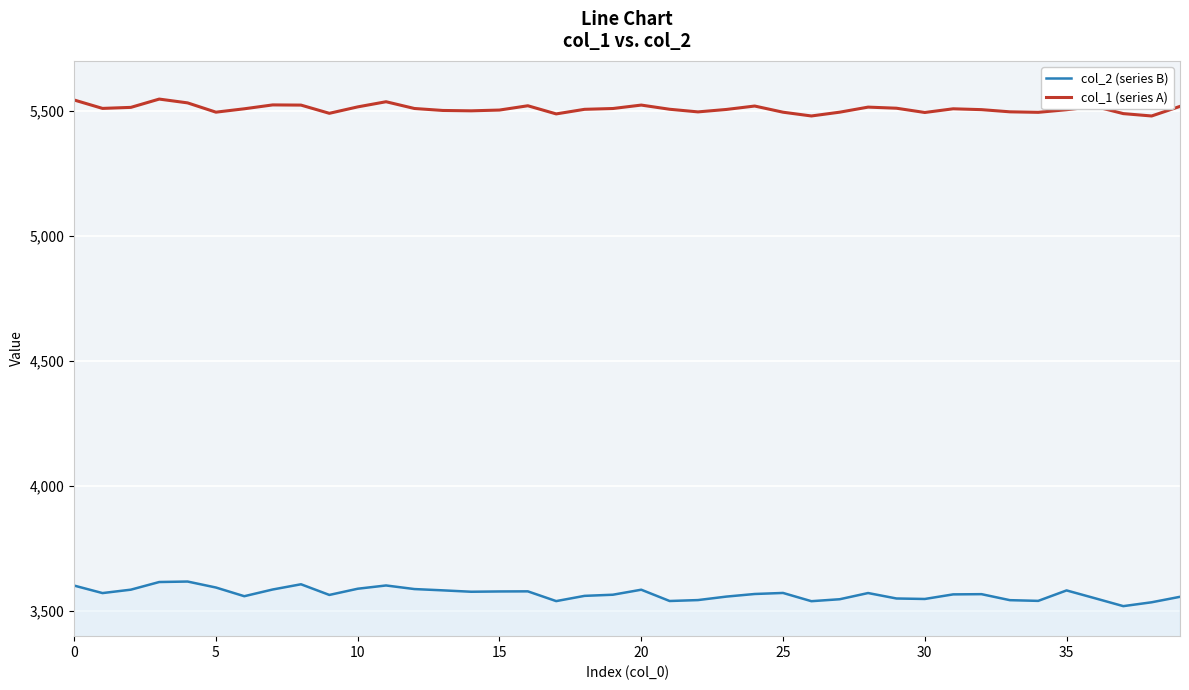

Which series has the largest range (max minus min)?

col_2 (series B)